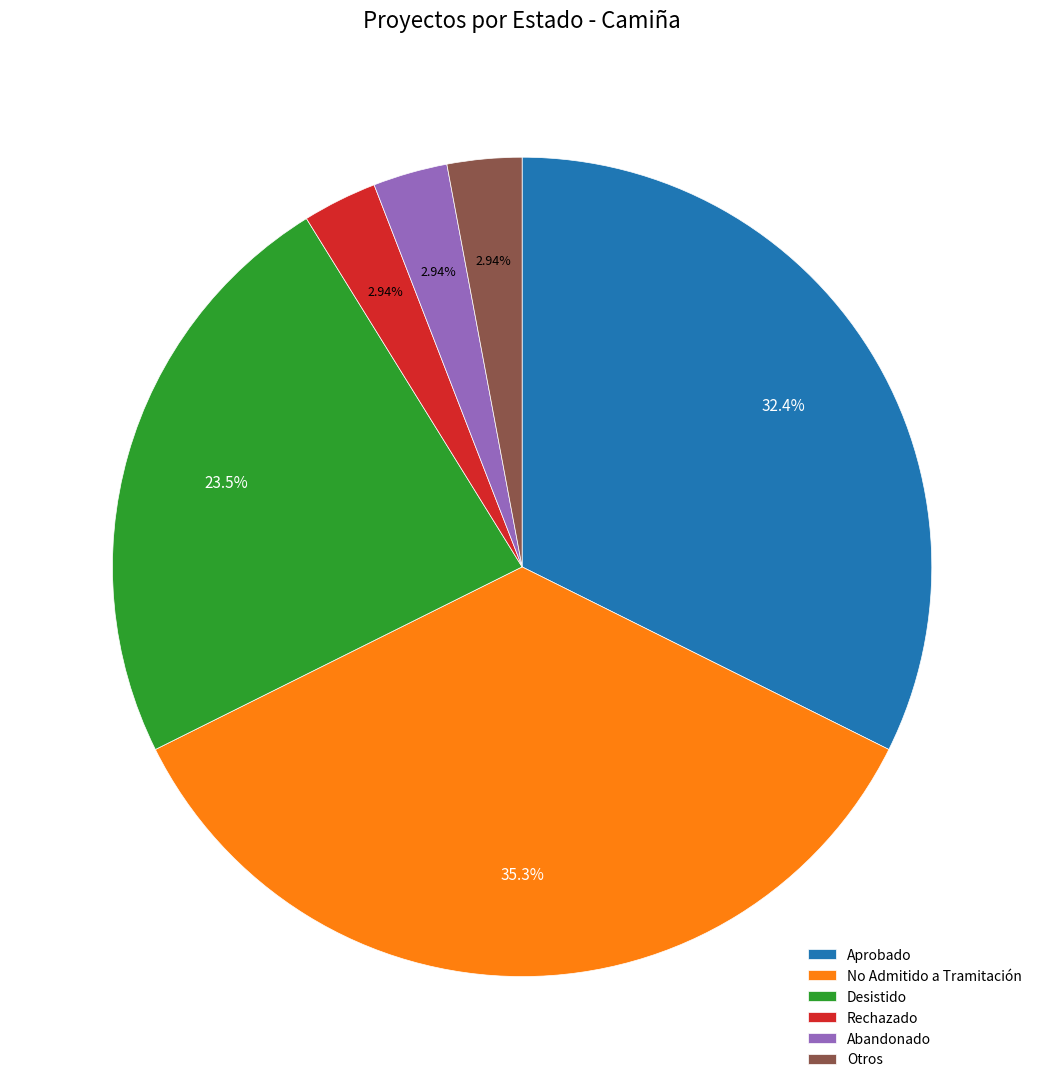

Does any single category account for the majority?

No